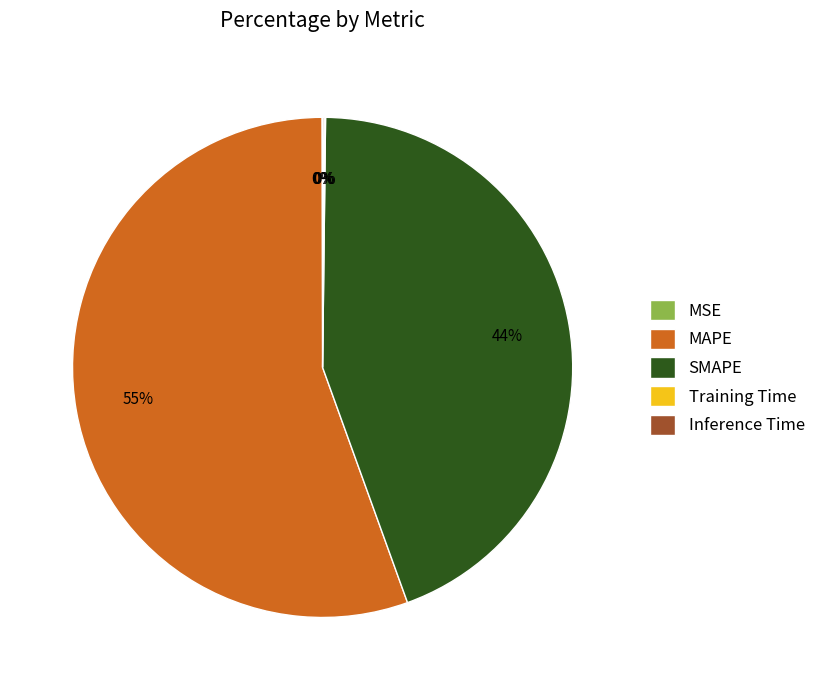

Which category accounts for the majority?

MAPE